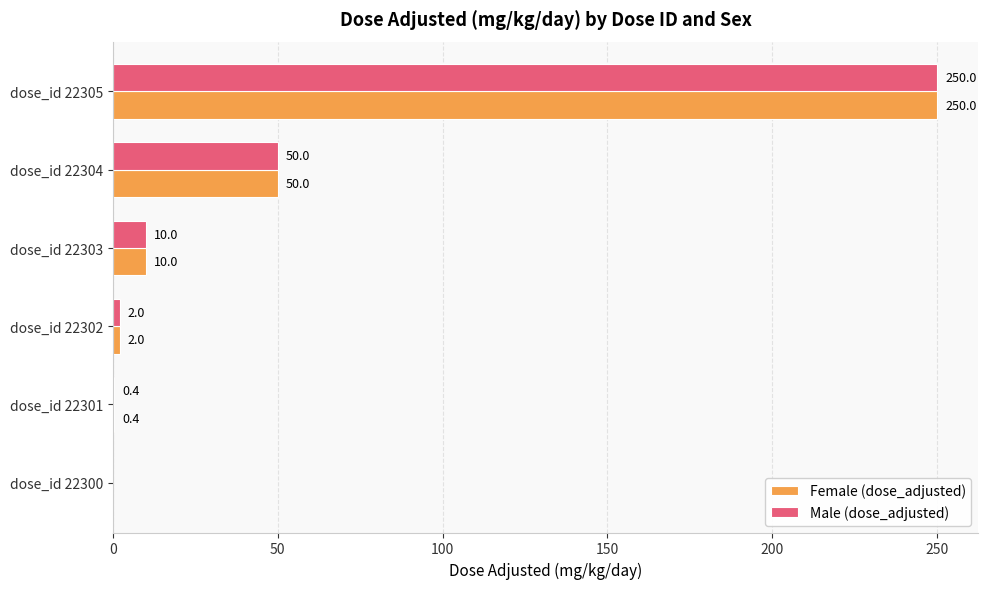

At which label is Female (dose_adjusted) closest to 125?

dose_id 22304